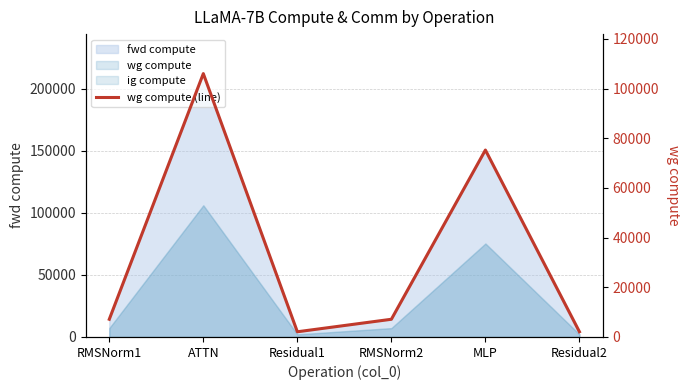

At which label does the data first exceed 7128?

RMSNorm1